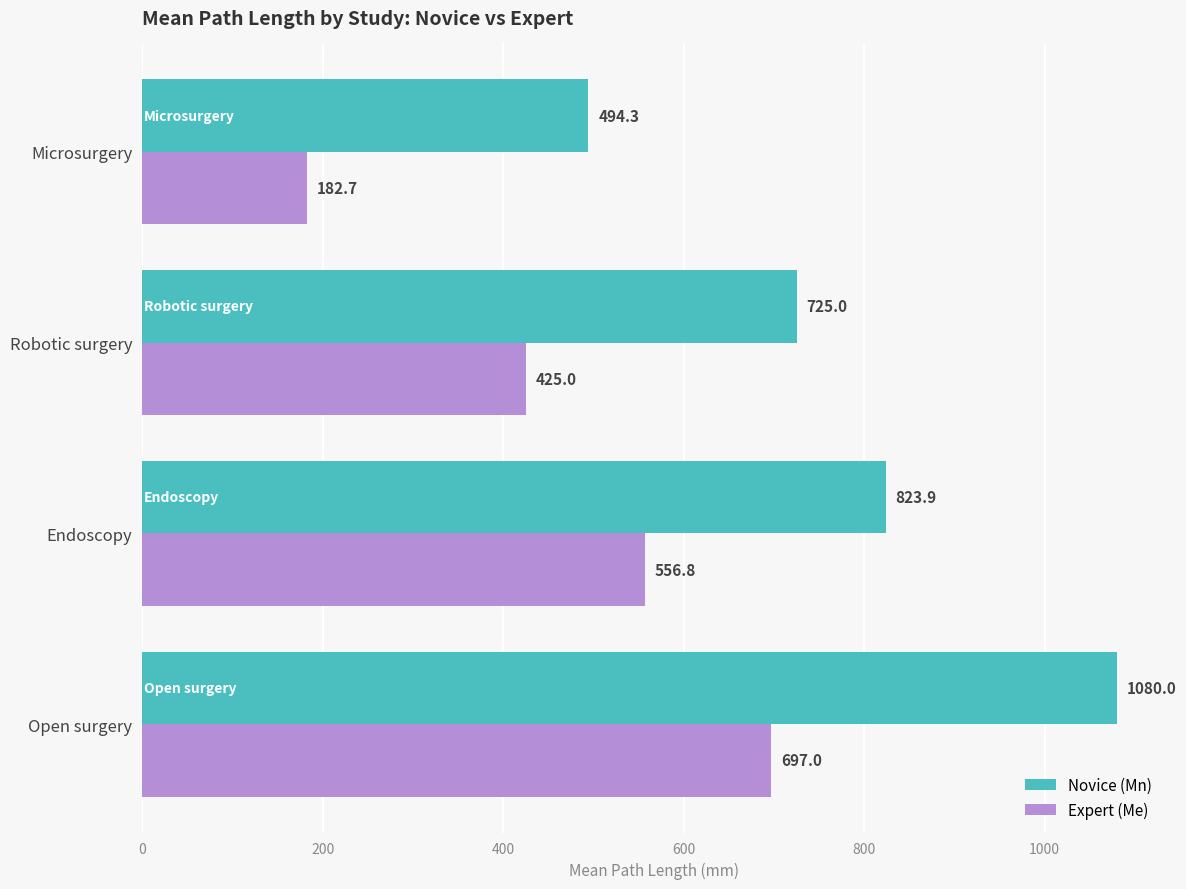

List the labels in order of Expert (Me) value, smallest first.

Microsurgery, Robotic surgery, Endoscopy, Open surgery